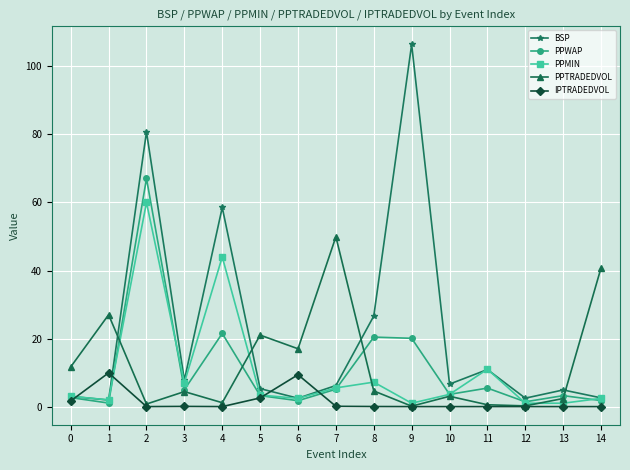

True or false: PPMIN has a value of 73.3 at 4.

False